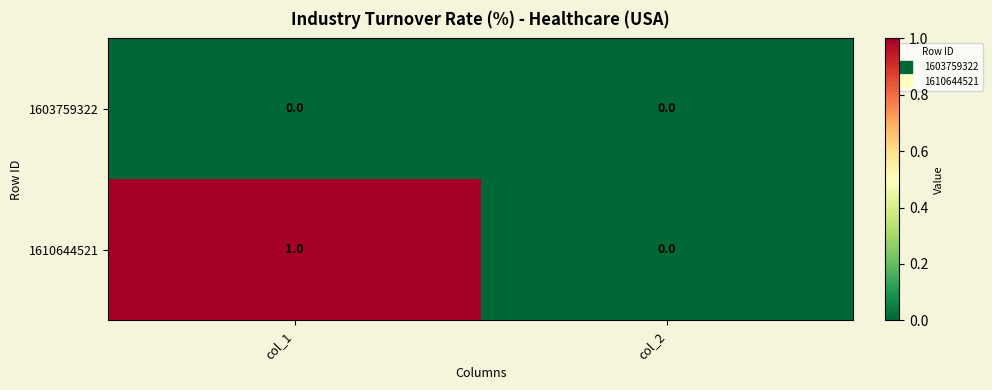

Which series changed the most between col_1 and col_2?

1610644521